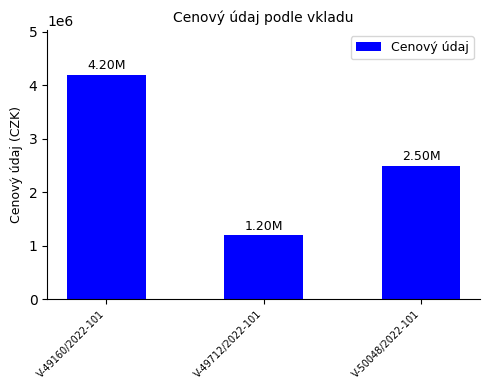

Where is the data nearest to the value 2700000?

V-50048/2022-101